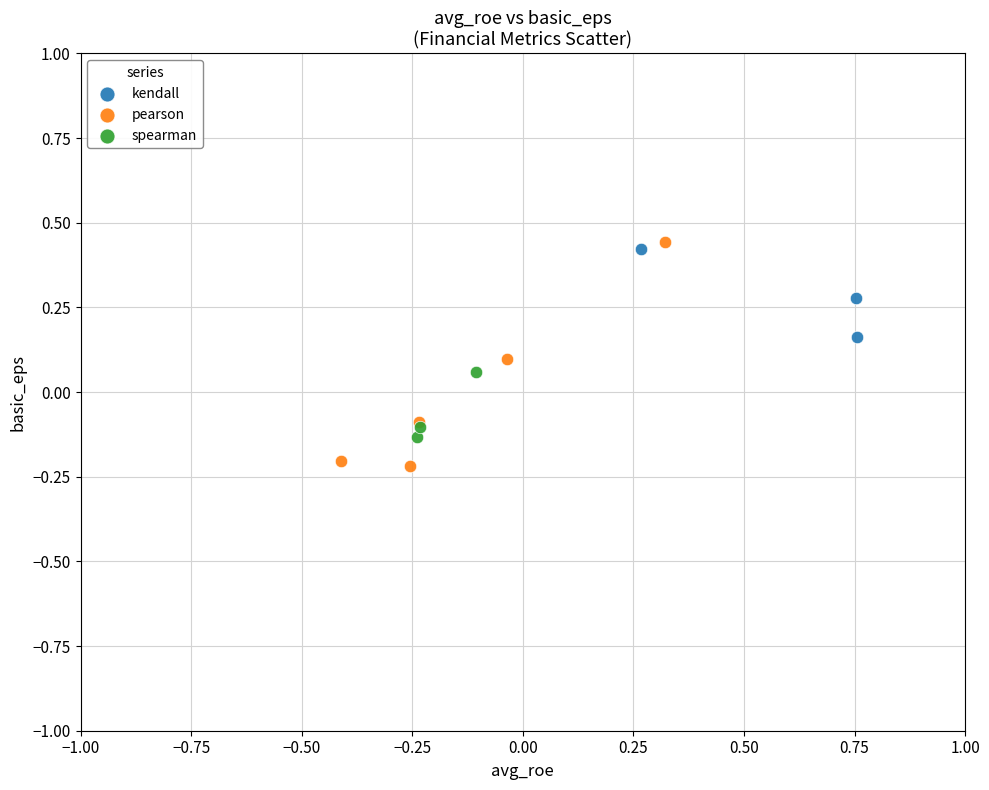

What are all the series names shown in the legend?

kendall, pearson, spearman